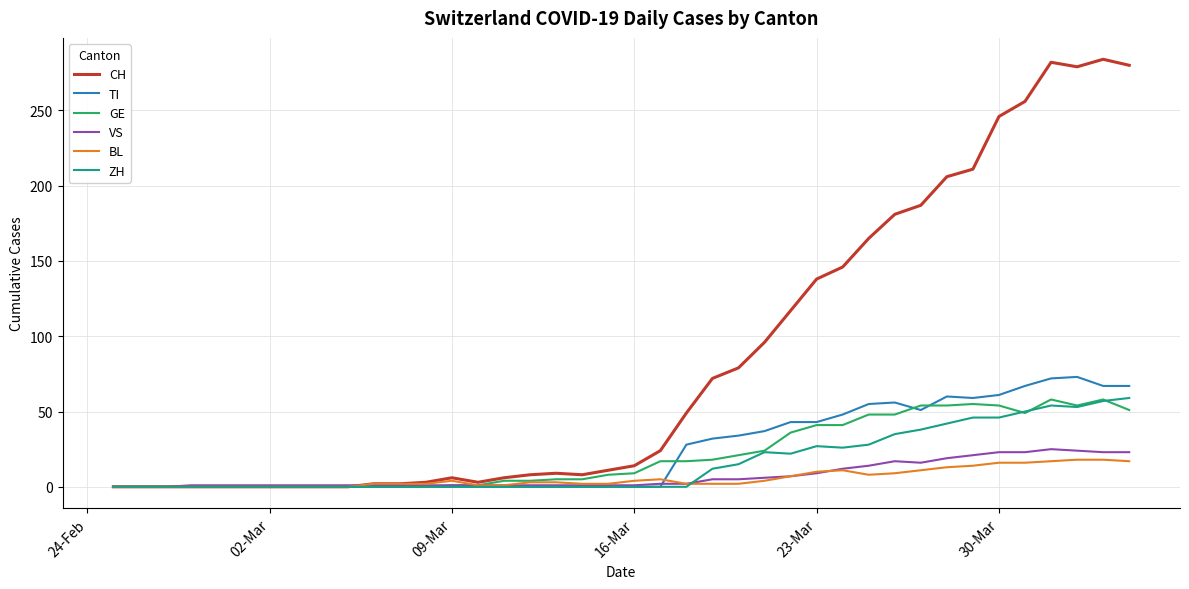

Which series ends up on top after the final intersection of ZH and VS?

ZH